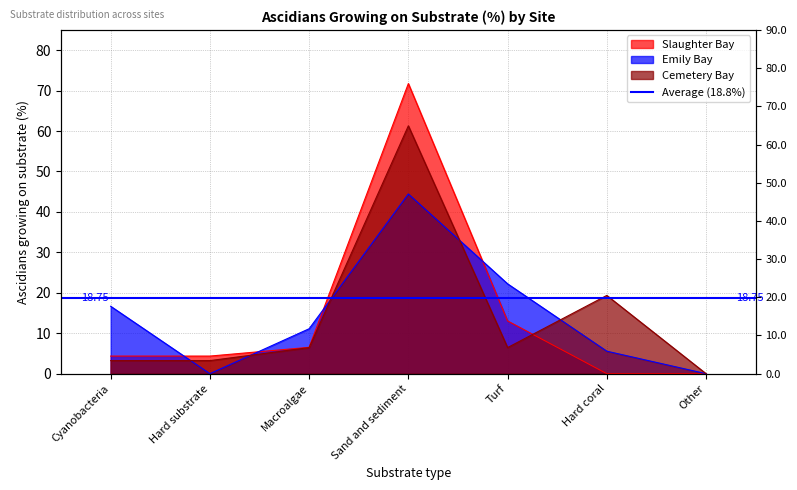

Read the Slaughter Bay value at Hard substrate.

4.3